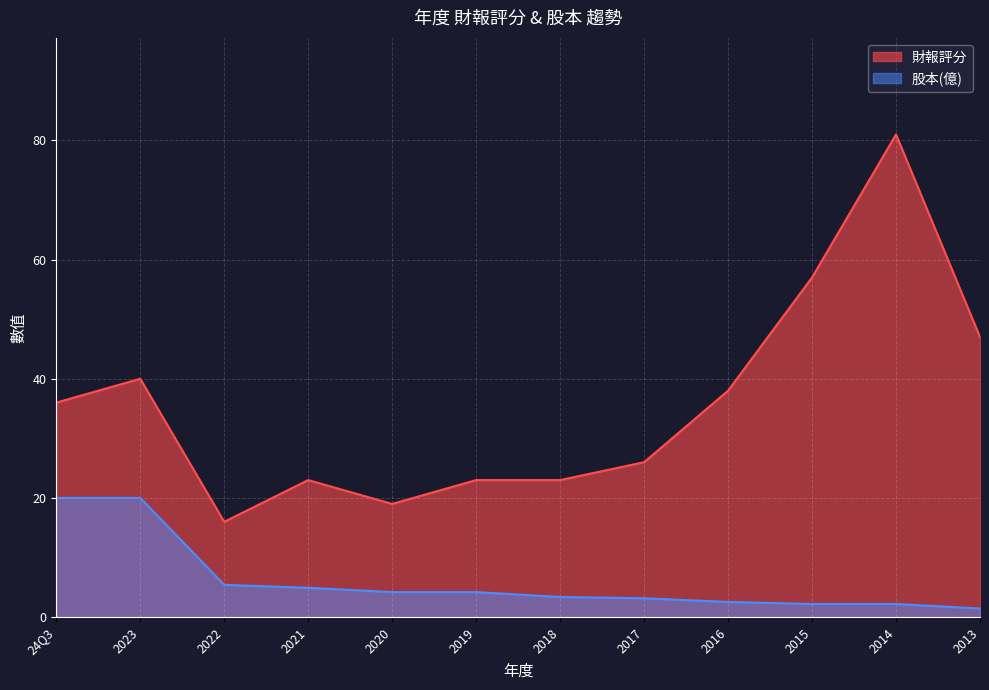

The value of 股本(億) at 2020 is 6.3. True or false?

False